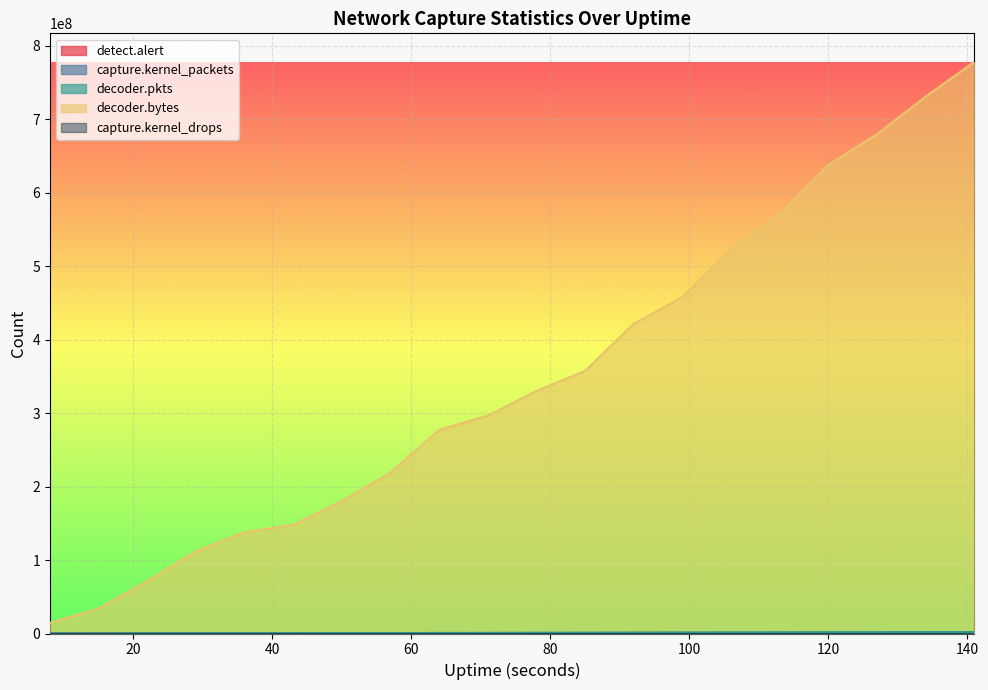

Which category has the highest value in the detect.alert series?

141